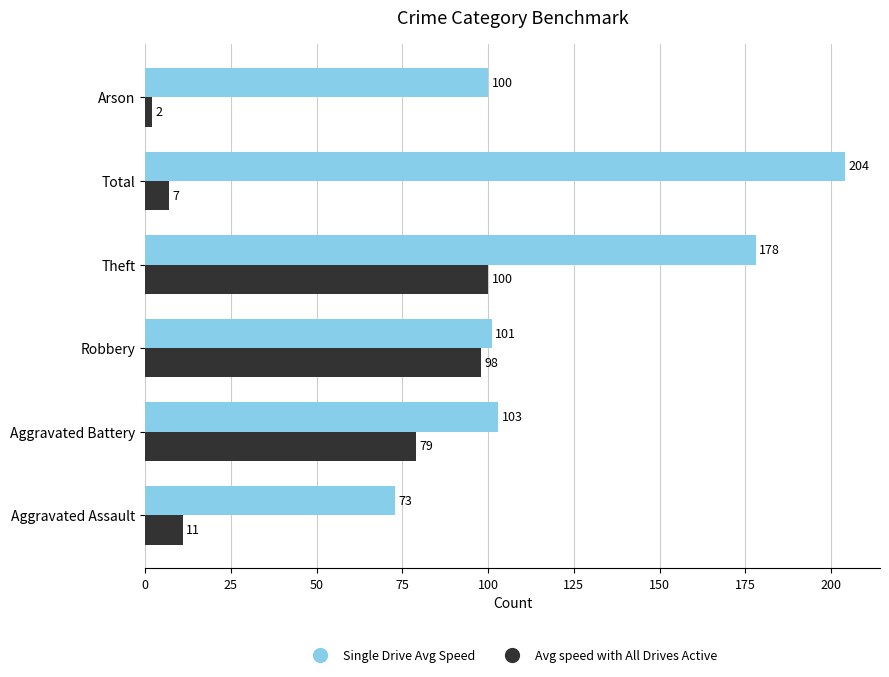

Which series has the largest total across all categories?

Single Drive Avg Speed